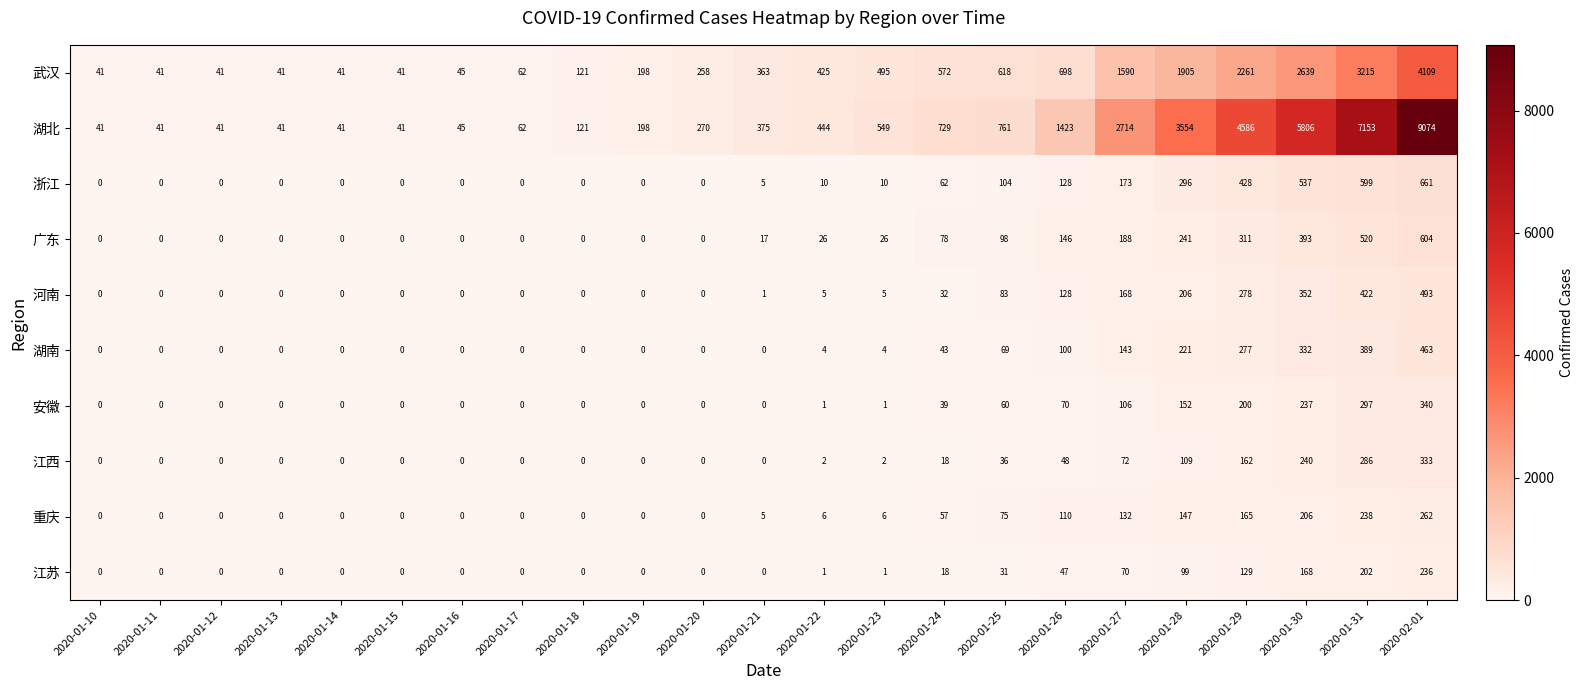

Between 2020-01-22 and 2020-01-26, which series saw the biggest shift?

湖北